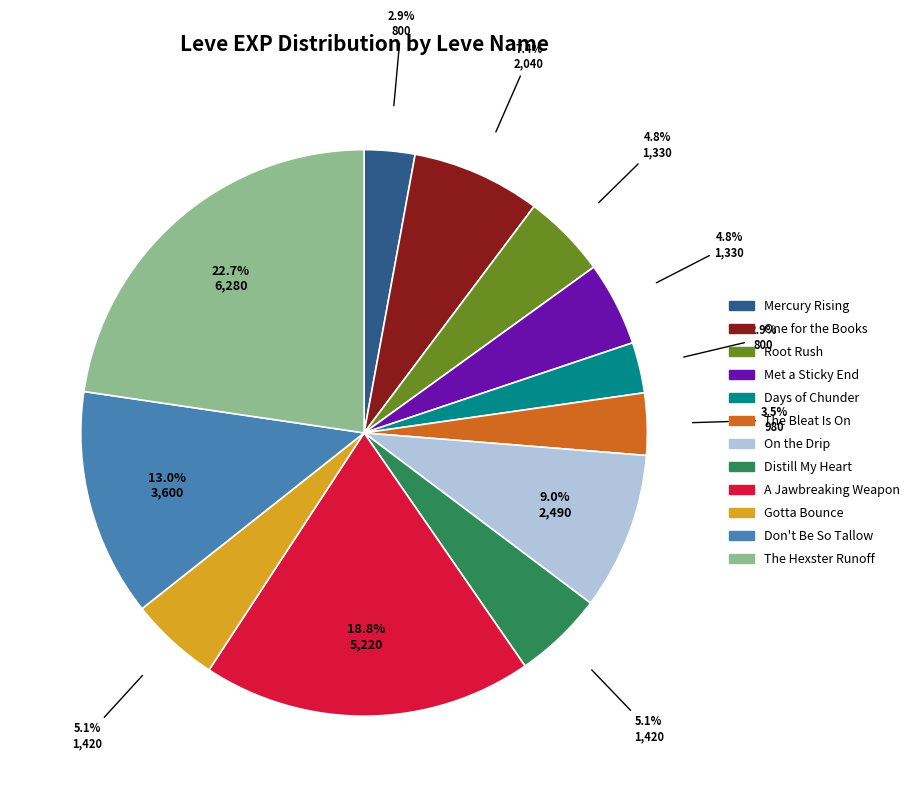

Combined, what portion of the pie is A Jawbreaking Weapon and The Hexster Runoff?

41.5%